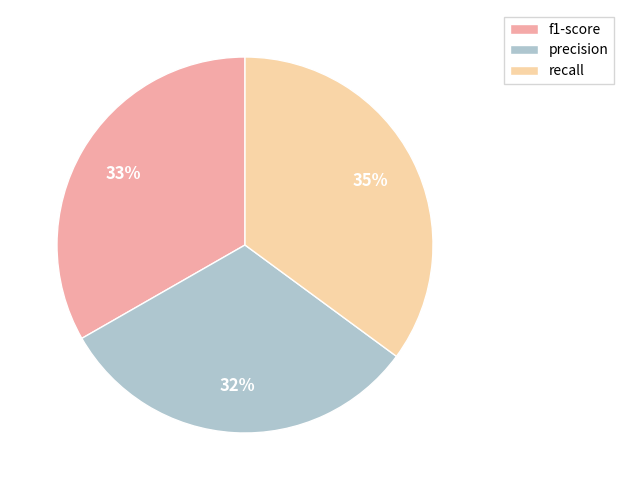

Which slice is the largest?

recall